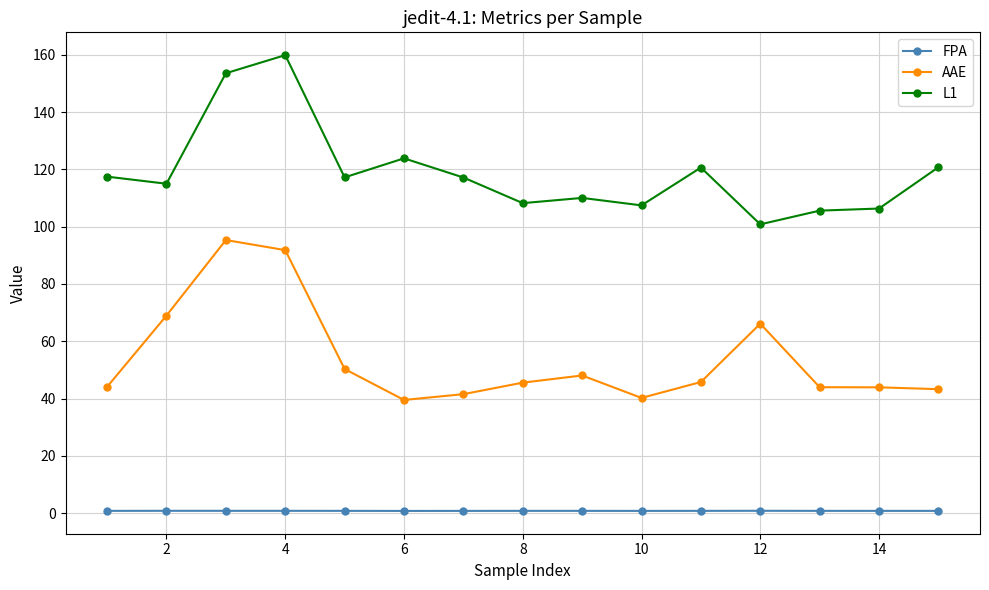

What is the minimum value for L1?

100.8